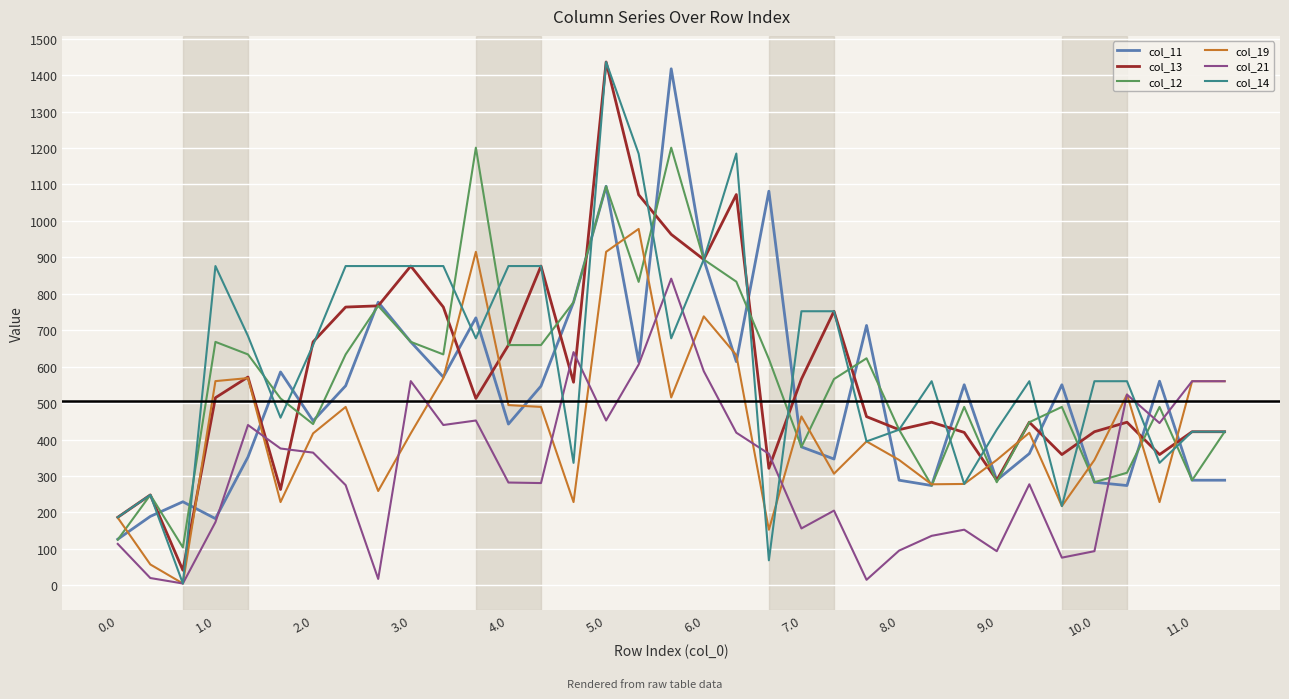

Does the chart display data point markers on the line(s)?

No